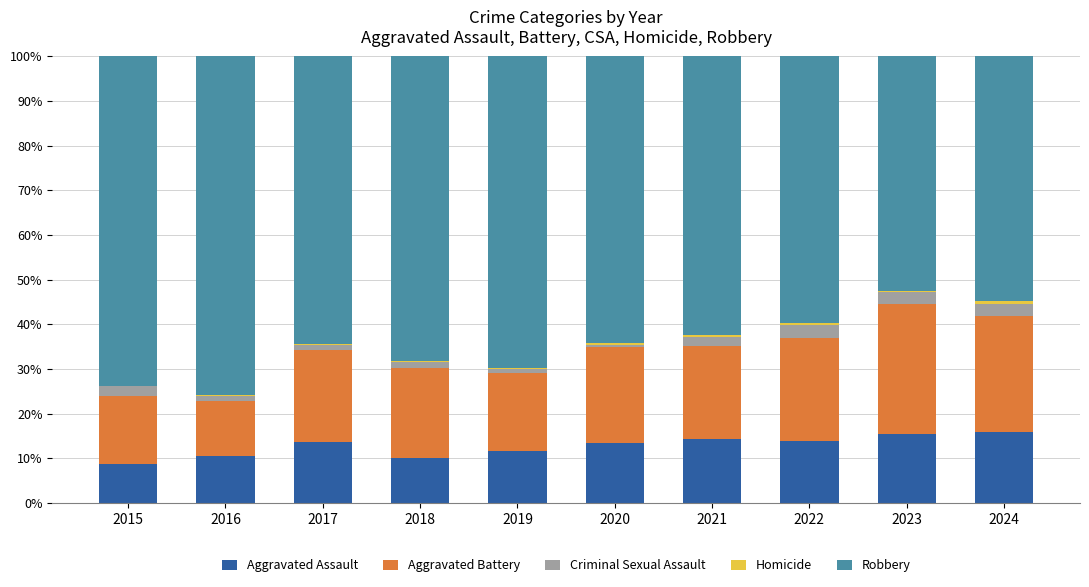

What is the total value across all series at 2015?

100.0